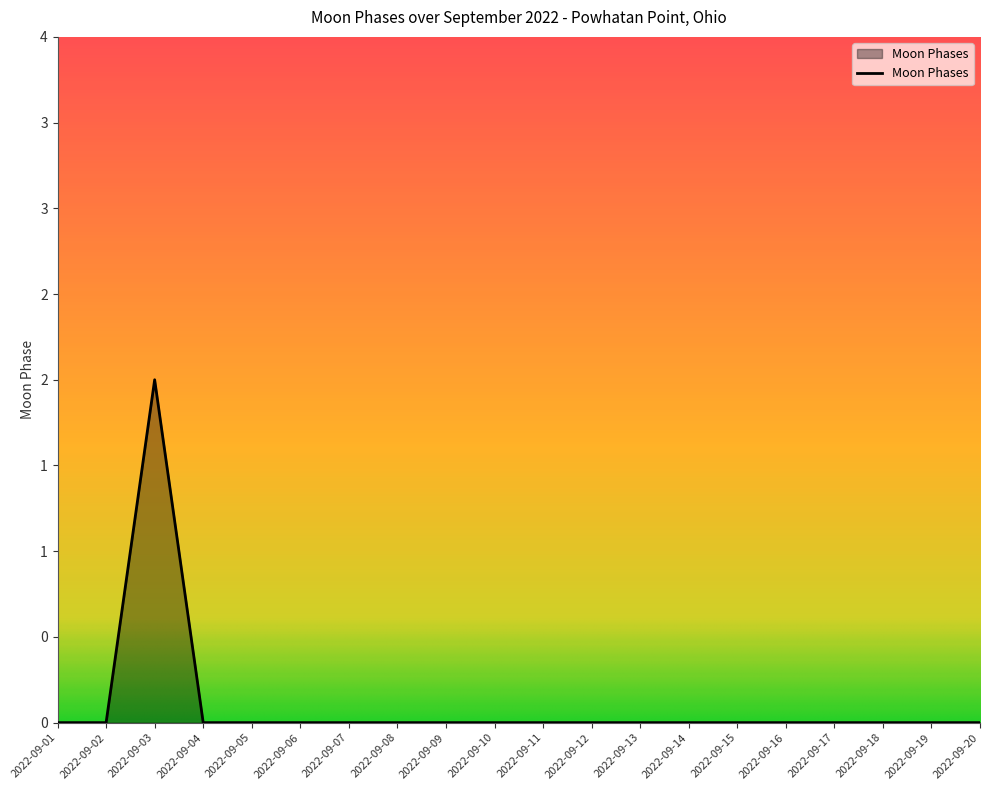

Reading left to right, transcribe all the data shown in this chart.

2022-09-01=0	2022-09-02=0	2022-09-03=2	2022-09-04=0	2022-09-05=0	2022-09-06=0	2022-09-07=0	2022-09-08=0	2022-09-09=0	2022-09-10=0	2022-09-11=0	2022-09-12=0	2022-09-13=0	2022-09-14=0	2022-09-15=0	2022-09-16=0	2022-09-17=0	2022-09-18=0	2022-09-19=0	2022-09-20=0